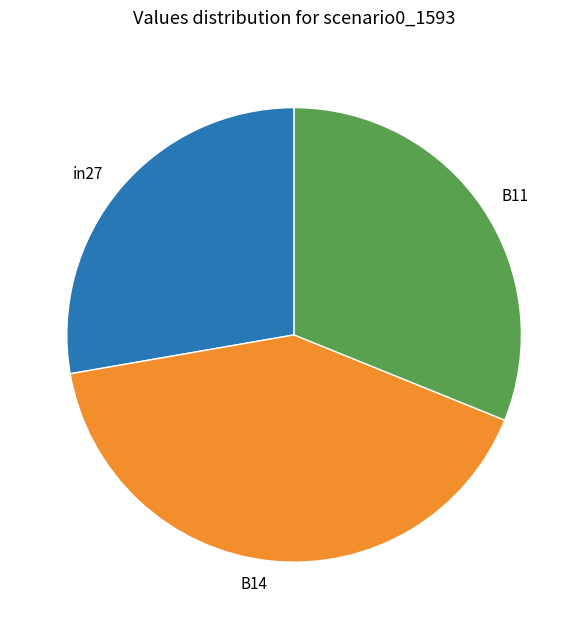

The B14 slice represents 41% of the pie. True or false?

True